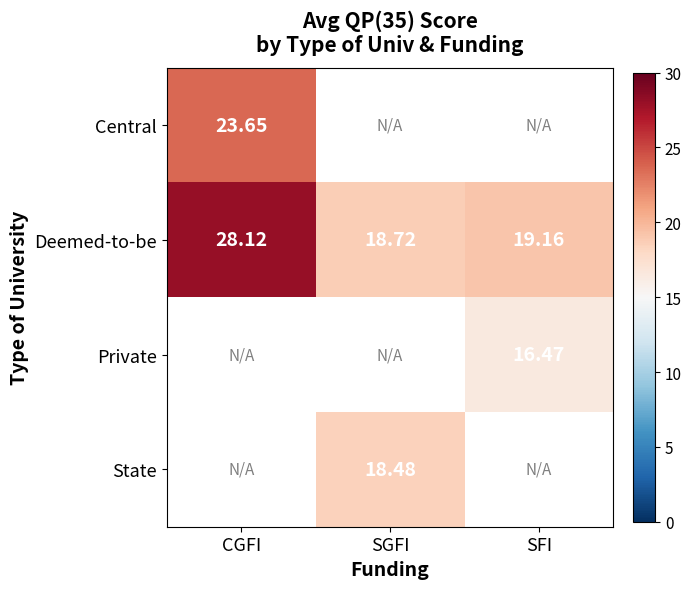

Is the value of State at SGFI greater than the value of Deemed-to-be at SGFI?

No